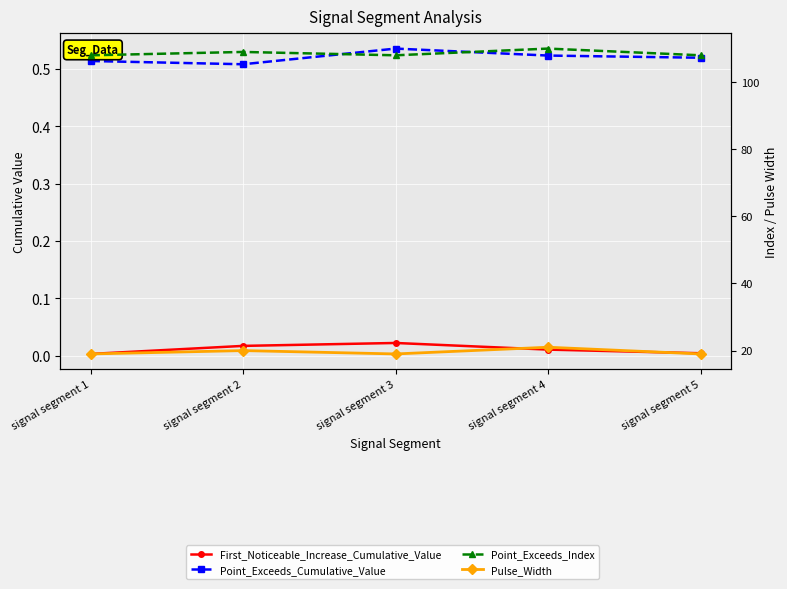

How many distinct data groups are displayed?

4